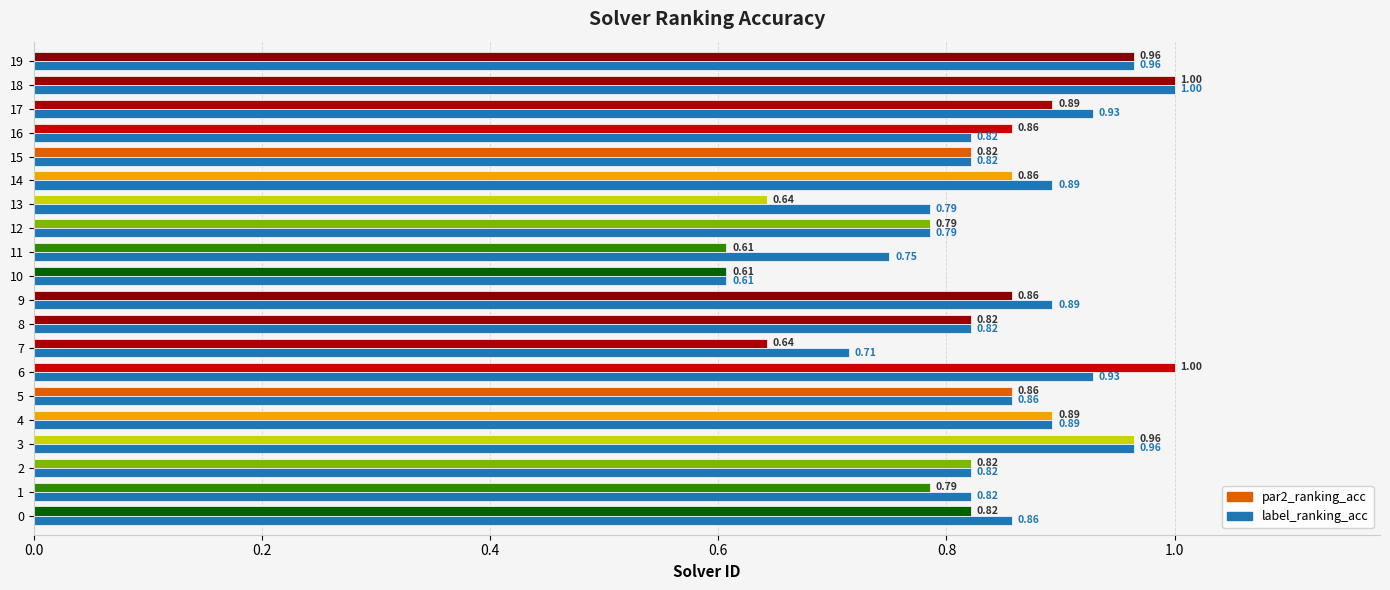

What is the sum of all label_ranking_acc values?

16.9